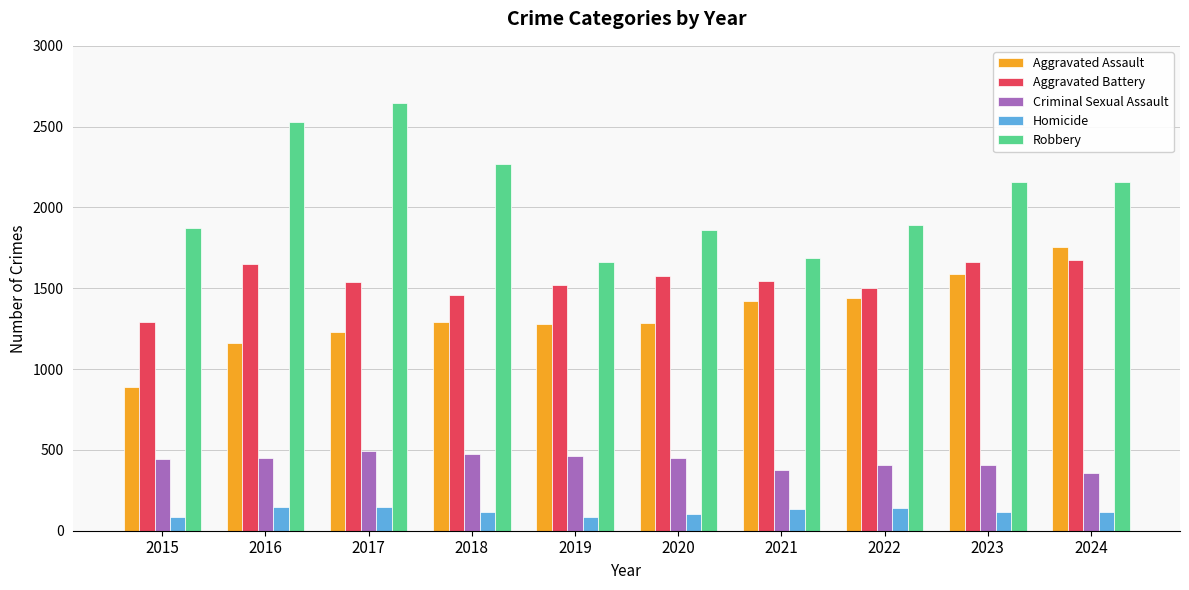

What is the value of the Homicide bar at the 5th from the left?

82